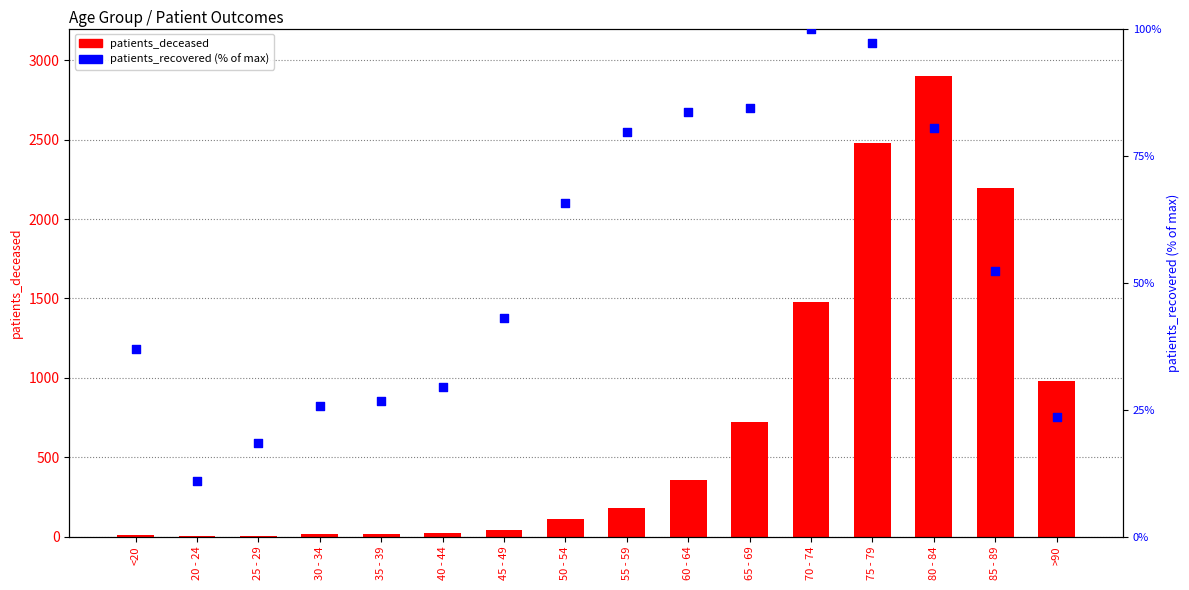

Is the value of patients_recovered (%) at 30 - 34 greater than the value of patients_deceased at >90?

No